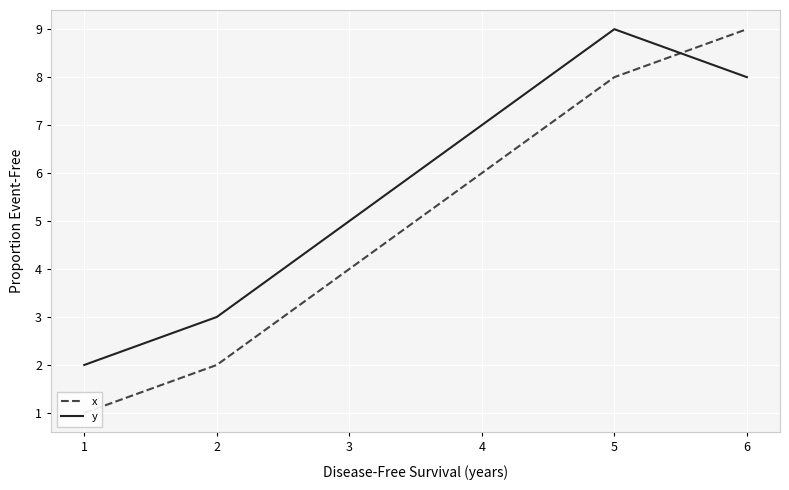

How many data points in x are above 6?

2